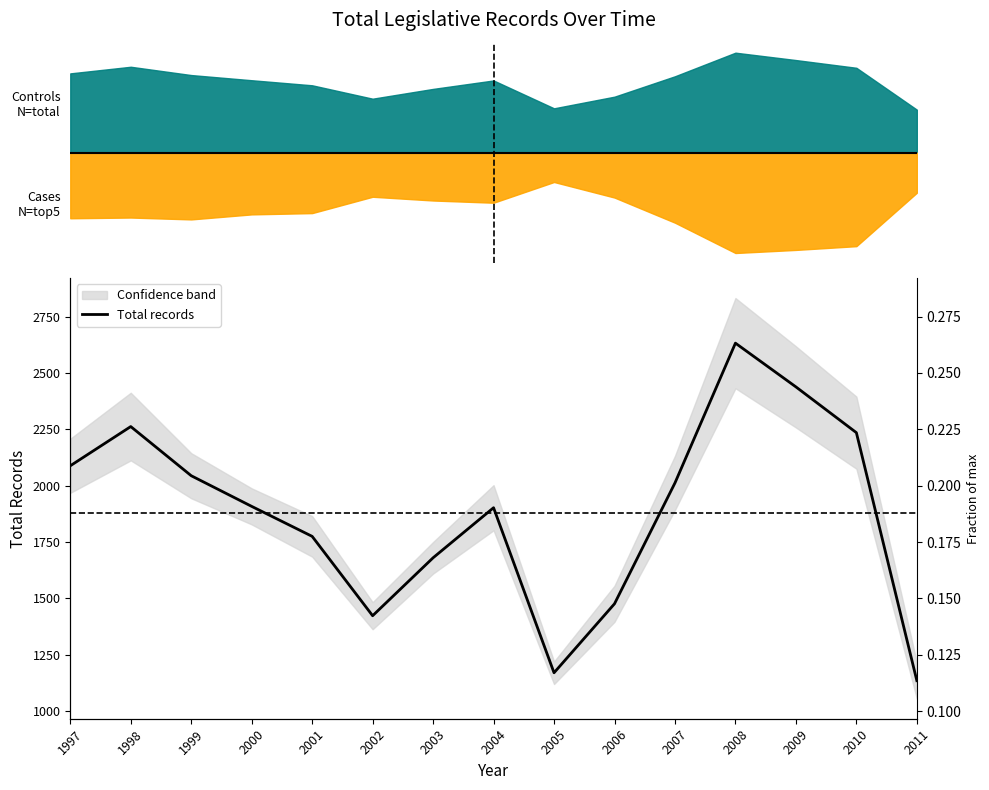

Rank the categories by value from lowest to highest.

2011, 2005, 2002, 2006, 2003, 2001, 2004, 2000, 2007, 1999, 1997, 2010, 1998, 2009, 2008